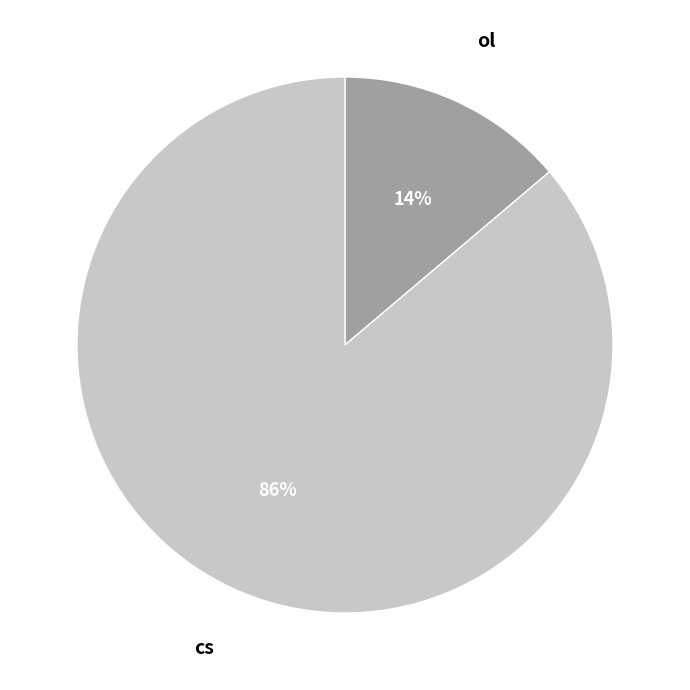

To the nearest percent, what is the average slice percentage?

50%